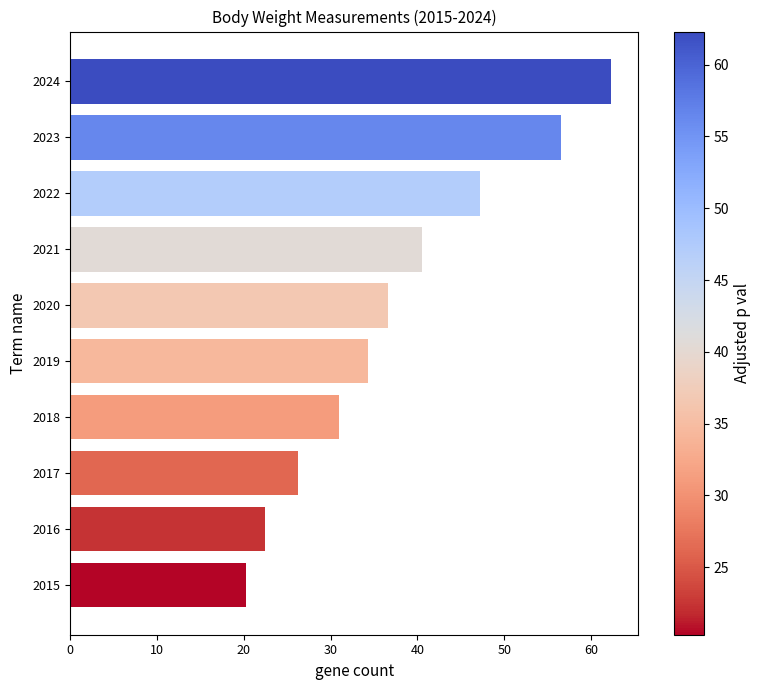

Read the value at 2016.

22.4